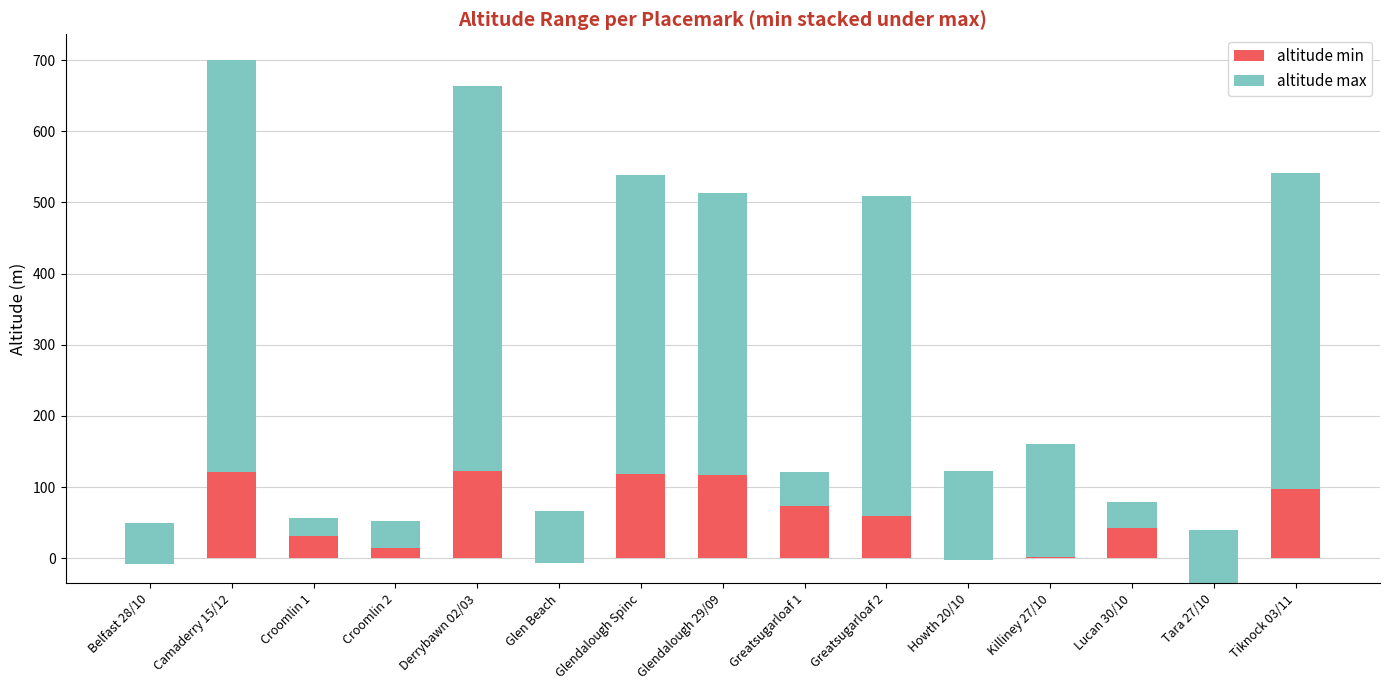

What are all the series names shown in the legend?

altitude min, altitude max